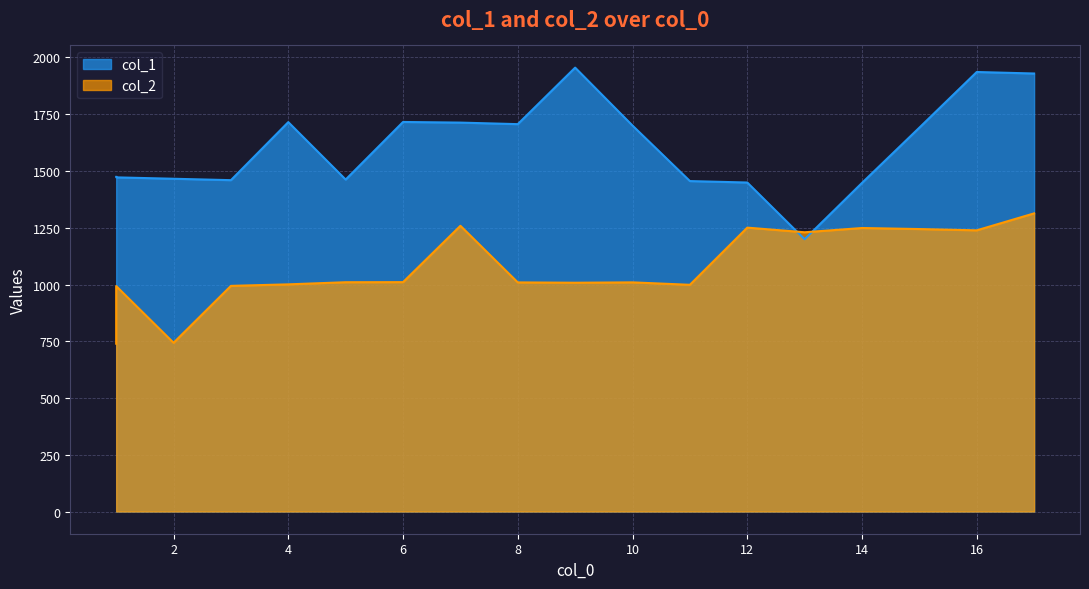

What is the value of the col_1 point at the 14th from the left?

1199.5